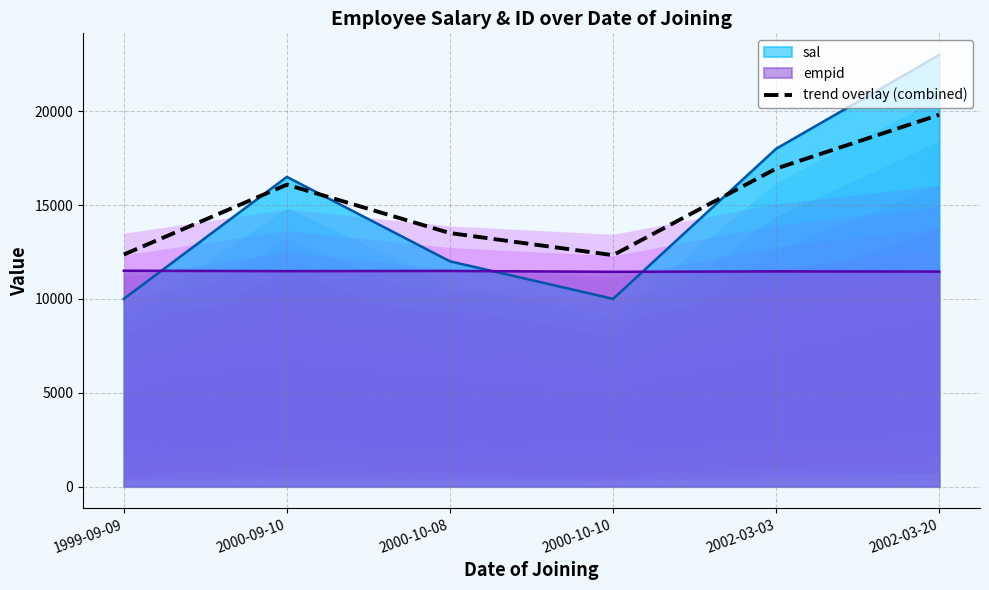

True or false: the data shows 12362.6 at 1999-09-09.

True